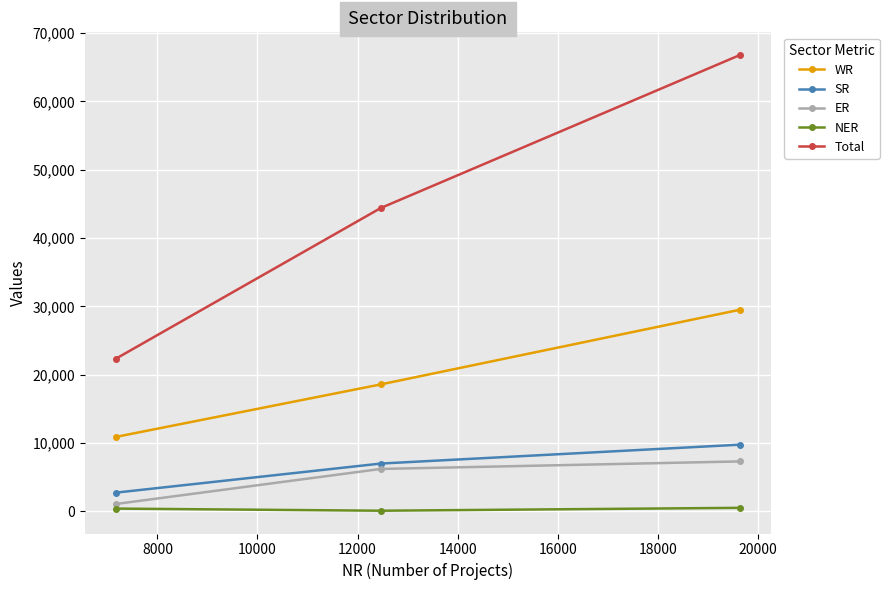

Which series has the largest total across all categories?

Total